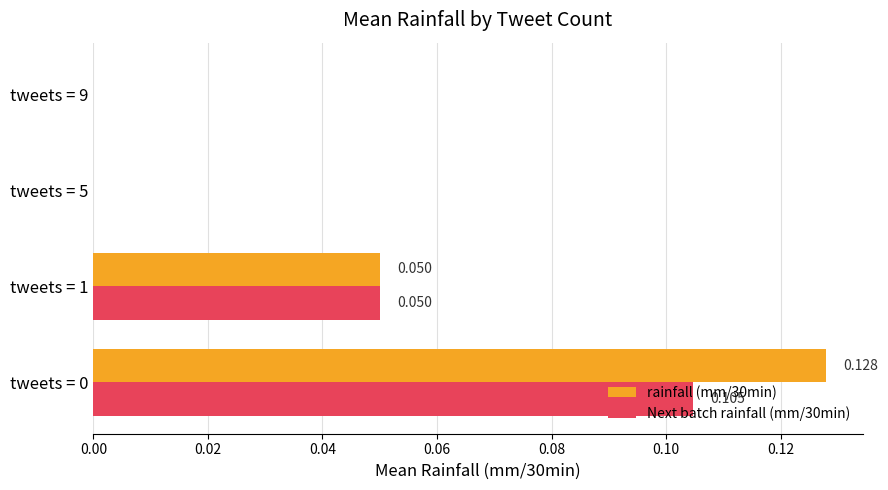

How many series are shown in this chart?

2